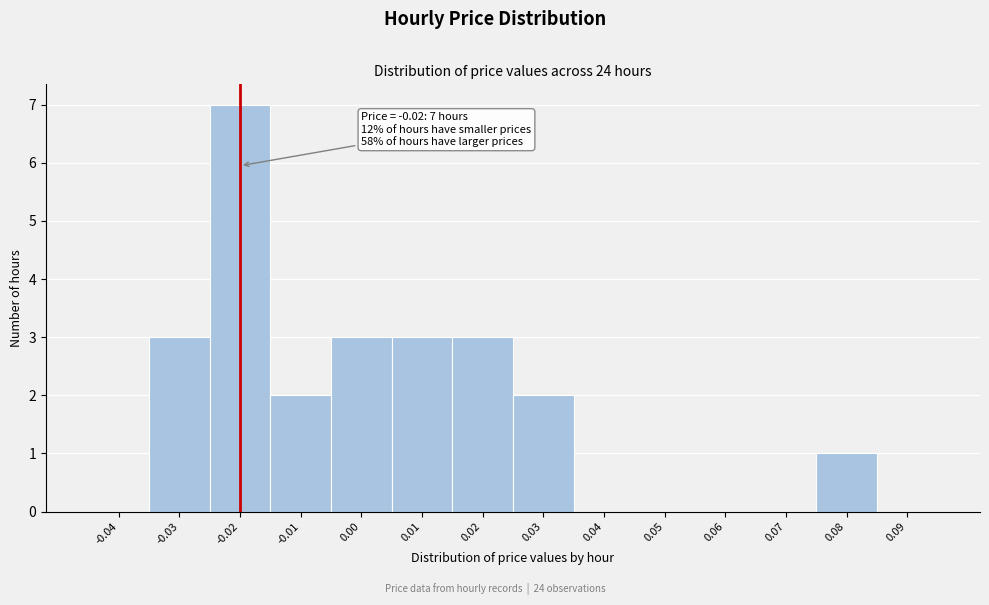

Which range on the x-axis has the tallest bar?

-0.025 to -0.015